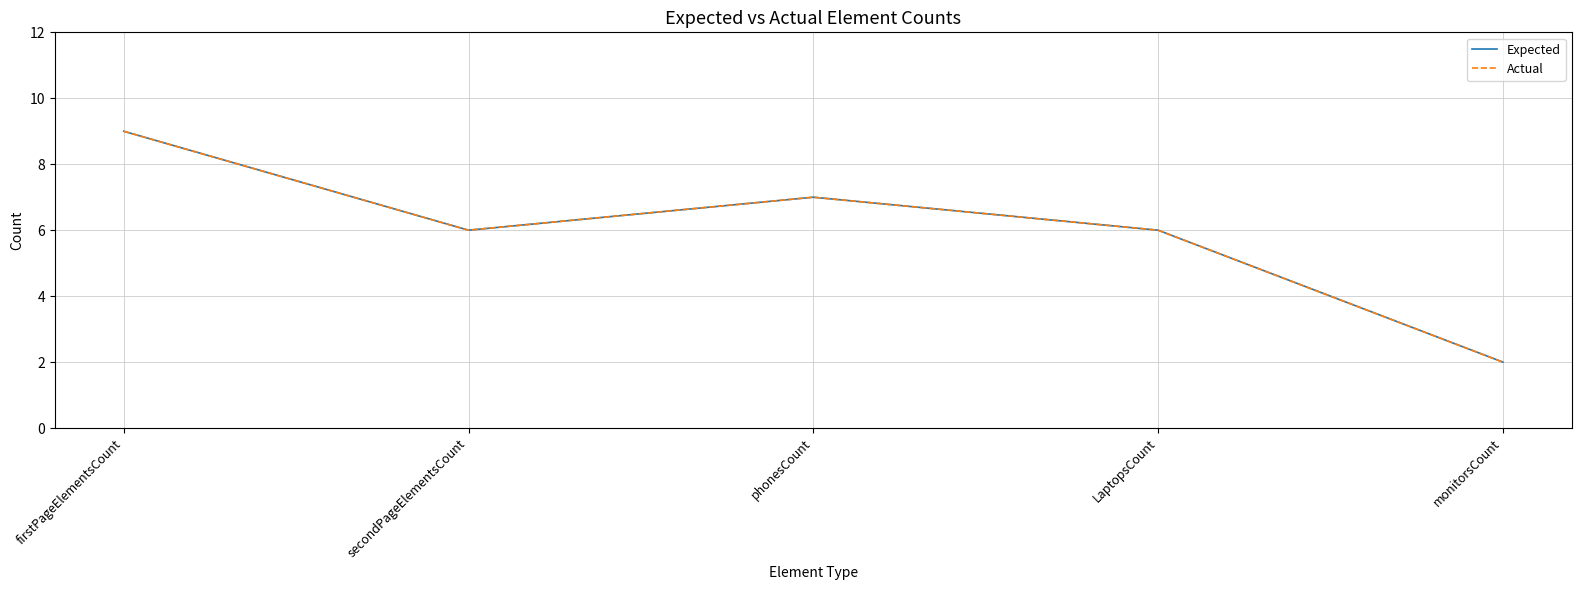

Does the chart display data point markers on the line(s)?

No